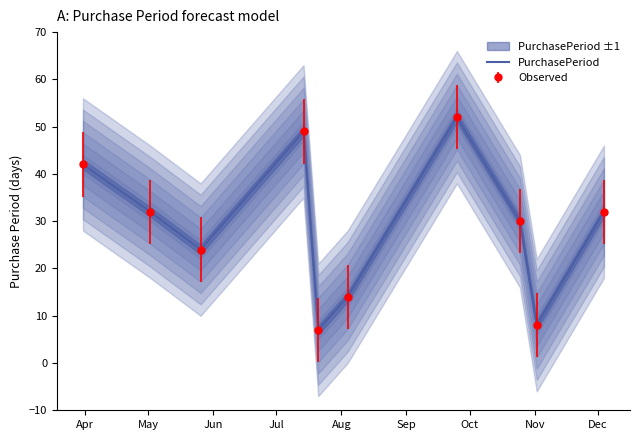

True or false: the data shows 52 at Oct.

True